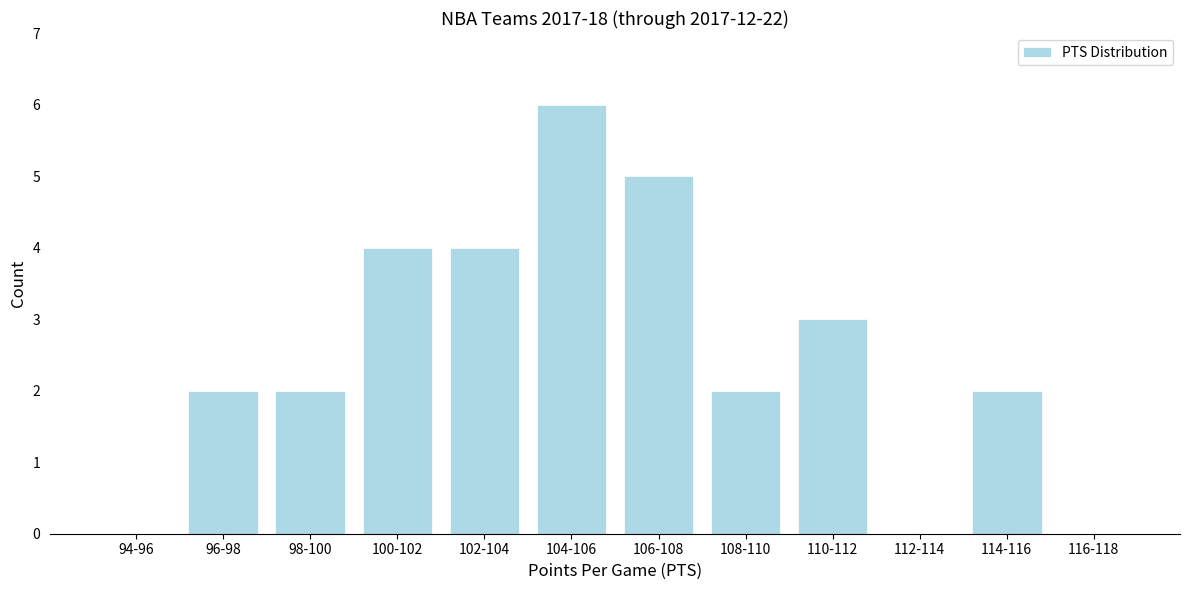

Reading right to left, what are all the values shown in this chart?

116-118=0	114-116=2	112-114=0	110-112=3	108-110=2	106-108=5	104-106=6	102-104=4	100-102=4	98-100=2	96-98=2	94-96=0